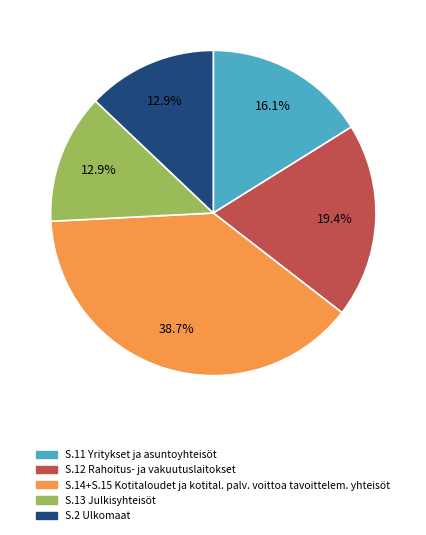

Is there a majority slice in this chart?

No